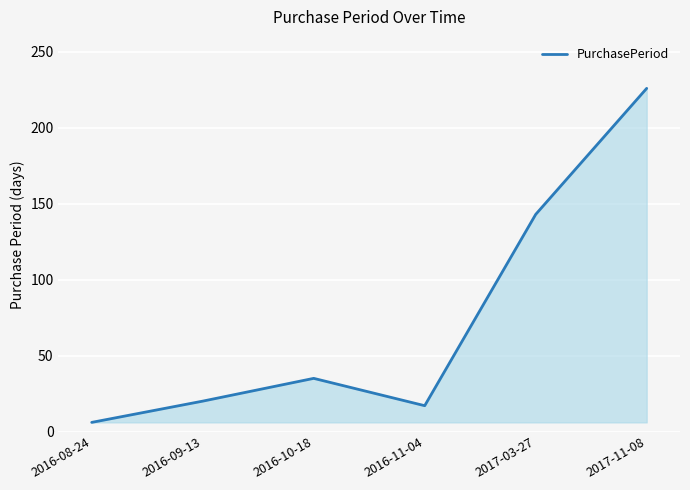

How many interior local valleys (lower than both neighbors) does the data have?

1